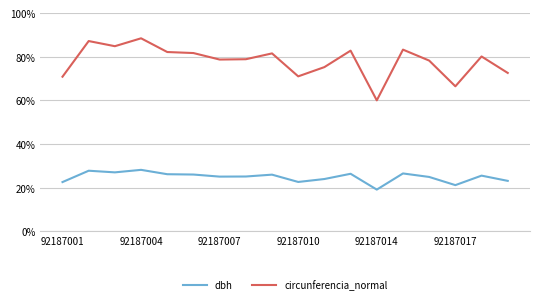

True or false: circunferencia_normal and dbh cross at least once.

False